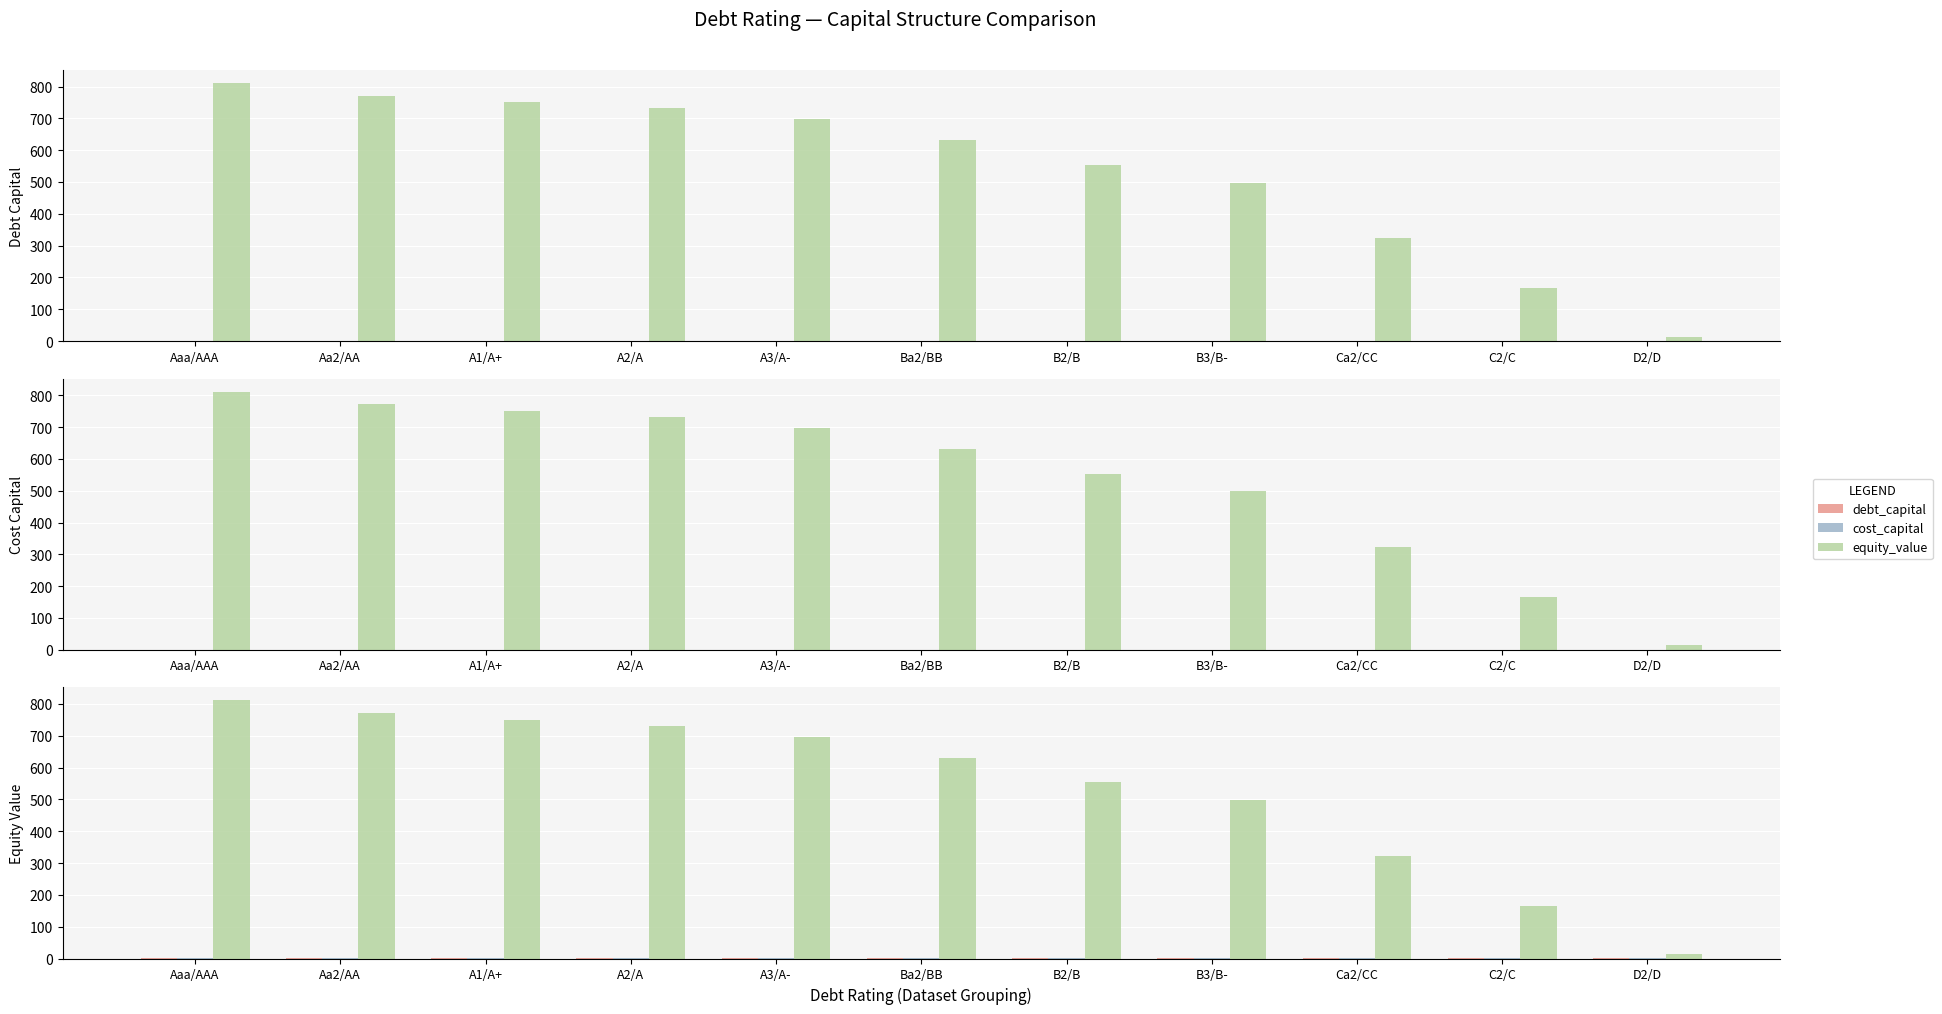

Reading left to right, extract all data points from this chart.

debt_capital: Aaa/AAA=0.0	Aa2/AA=0.1	A1/A+=0.1	A2/A=0.1	A3/A-=0.2	Ba2/BB=0.2	B2/B=0.2	B3/B-=0.2	Ca2/CC=0.3	C2/C=0.3	D2/D=0.4
cost_capital: Aaa/AAA=0.0	Aa2/AA=0.0	A1/A+=0.0	A2/A=0.0	A3/A-=0.0	Ba2/BB=0.0	B2/B=0.0	B3/B-=0.1	Ca2/CC=0.1	C2/C=0.1	D2/D=0.1
equity_value: Aaa/AAA=811.3	Aa2/AA=771.5	A1/A+=751.1	A2/A=731.7	A3/A-=697.0	Ba2/BB=631.0	B2/B=553.4	B3/B-=498.1	Ca2/CC=323.3	C2/C=166.2	D2/D=13.6